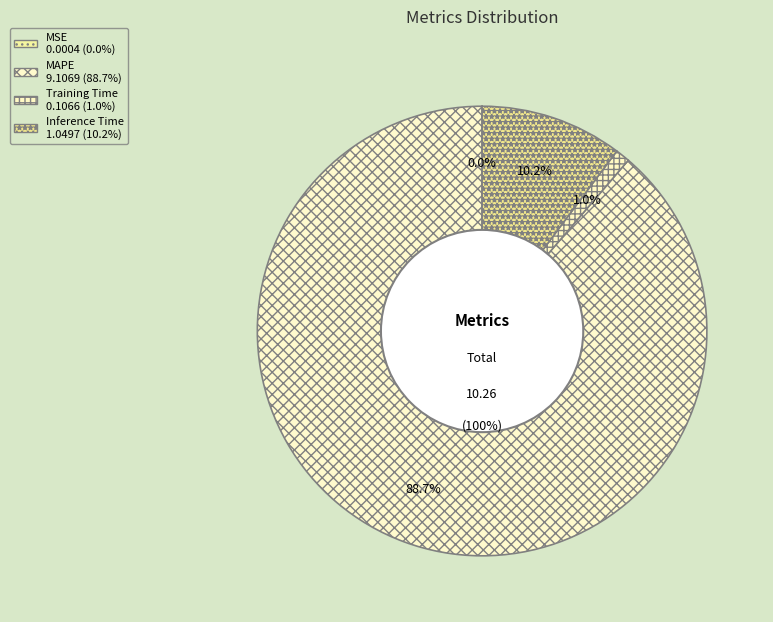

Combined, what portion of the pie is MAPE and Training Time?

89.8%